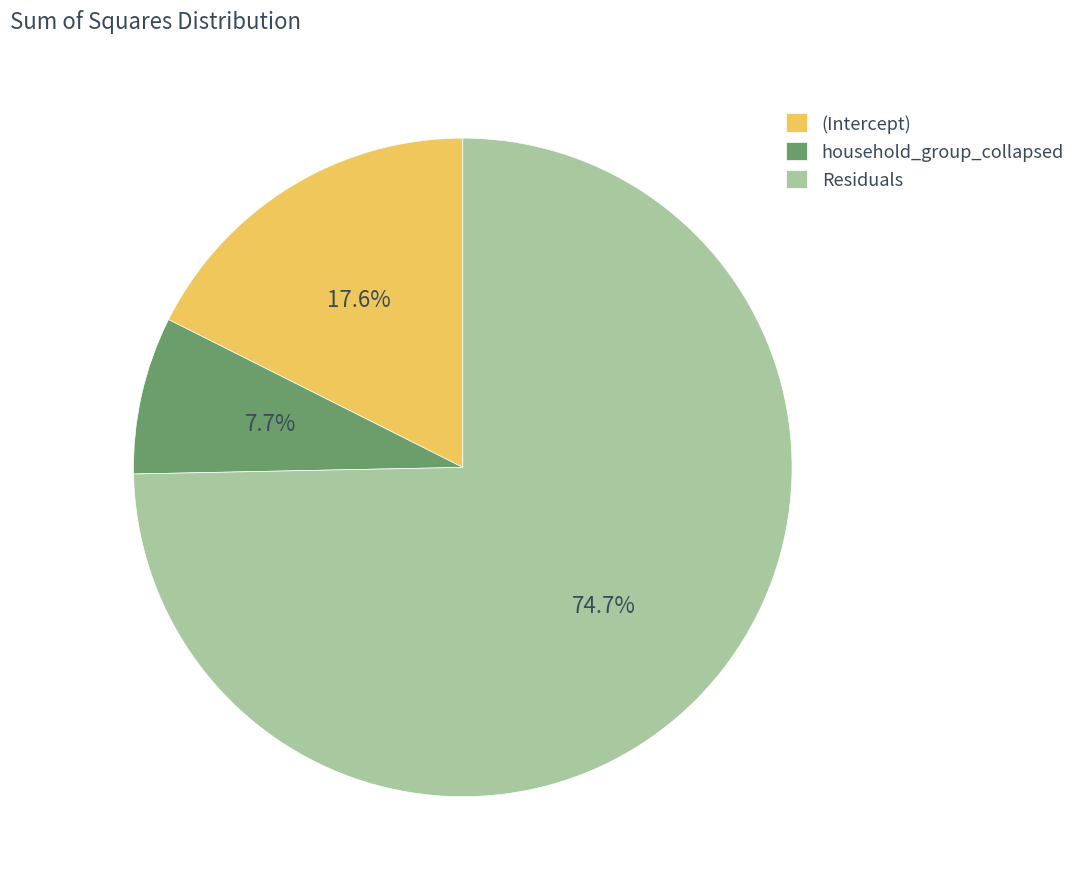

To the nearest percent, what portion does (Intercept) represent?

18%